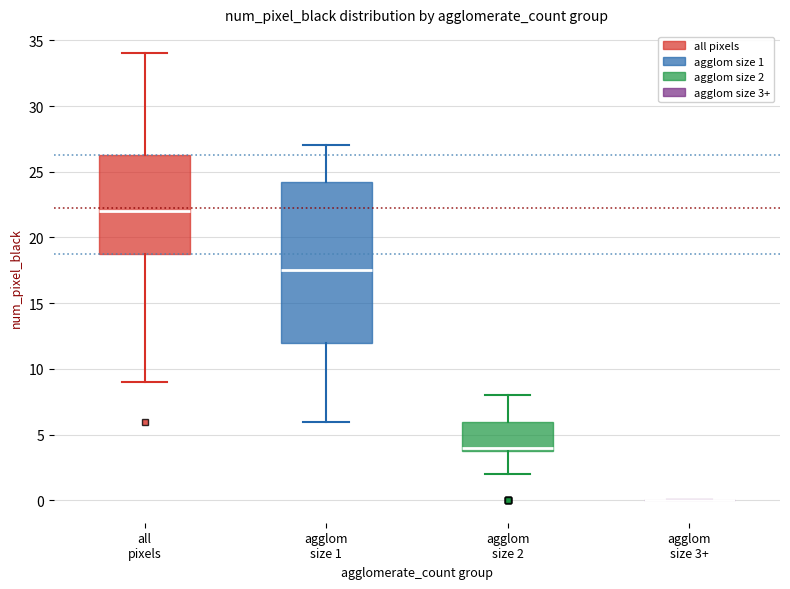

Reading left to right, read every box against the y-axis: the position of its median line, the range the box covers, and the ends of its whiskers. The values are not printed on the chart, so give them approximately, as read against the axis.

all pixels: median 22.0, box 19.0 to 26.5, whiskers 9.0 to 34.0
agglom size 1: median 17.5, box 12.0 to 24.5, whiskers 6.0 to 27.0
agglom size 2: median 4.0 (just above the box's lower edge), box 4.0 to 6.0, whiskers 2.0 to 8.0
agglom size 3+: box collapsed to a line at 0.0, whiskers 0.0 to 0.0